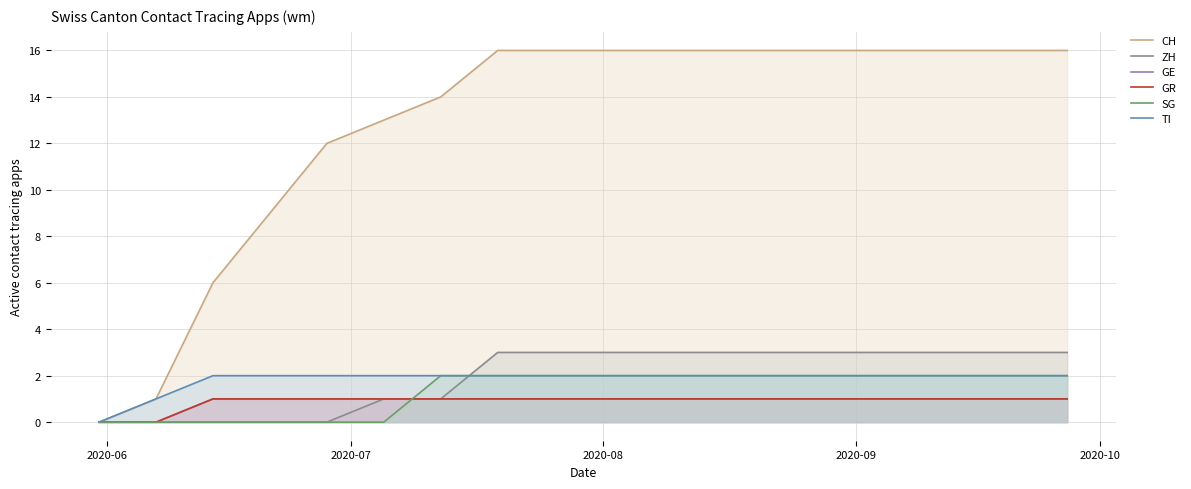

What is the value of the TI point at the 10th from the left?

2